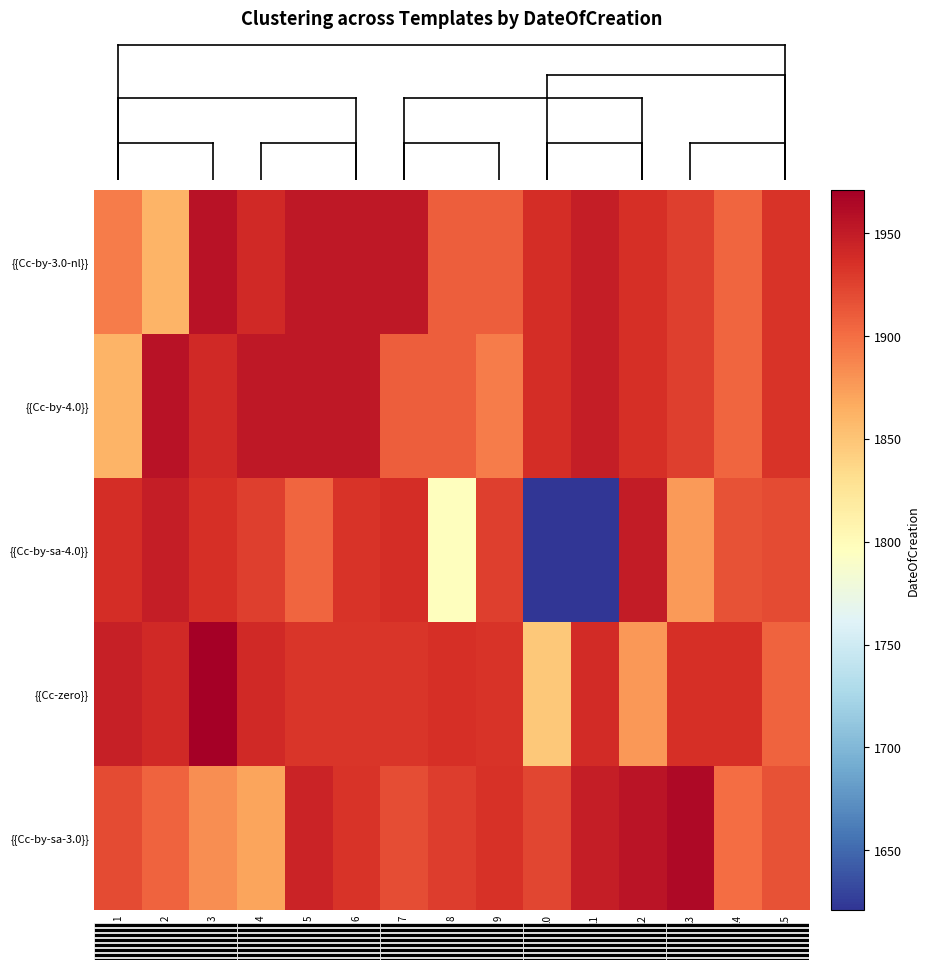

At 13, list the series in order from largest to smallest.

{{Cc-by-sa-3.0}}, {{Cc-zero}}, {{Cc-by-3.0-nl}}, {{Cc-by-4.0}}, {{Cc-by-sa-4.0}}